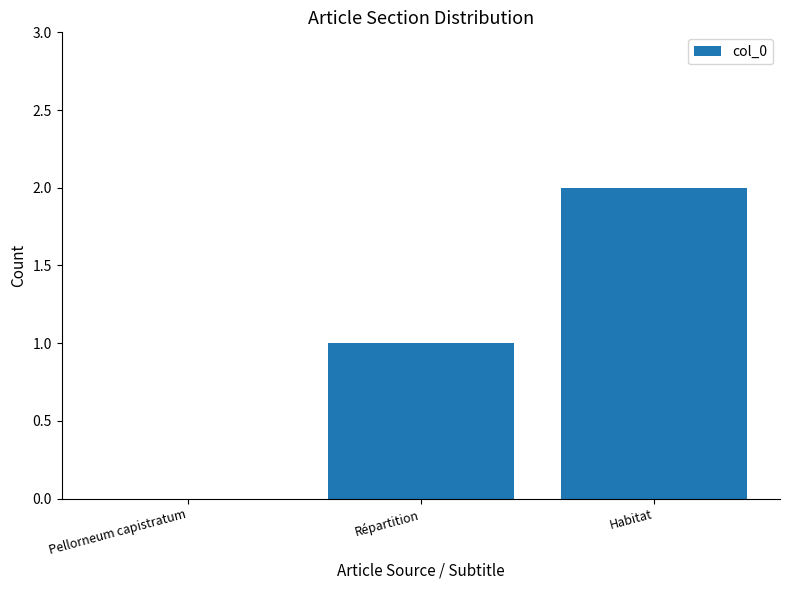

True or false: the data shows 2 at Répartition.

False